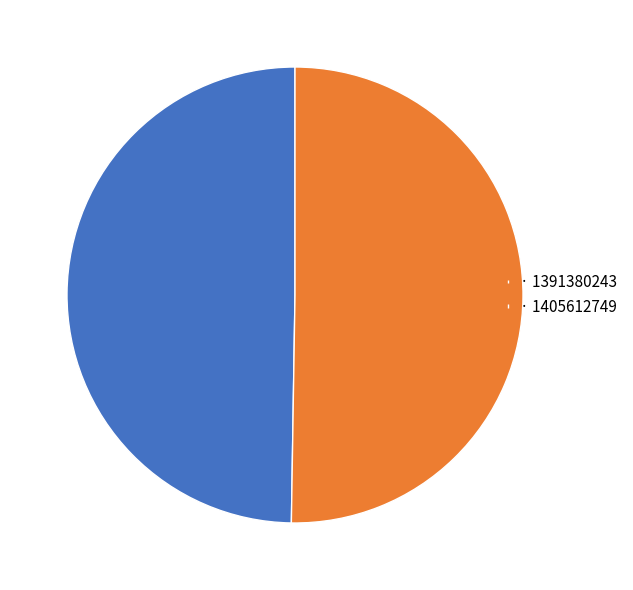

What is the ratio of the value at · 1391380243 to the value at · 1405612749?

1.0